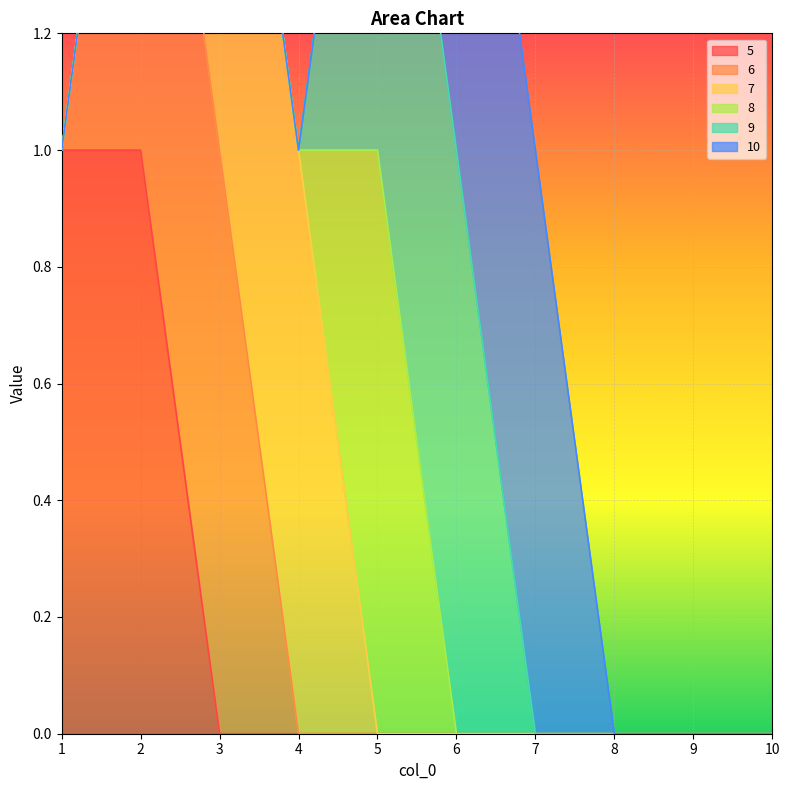

True or false: 6 has a value of 1 at 3.

True